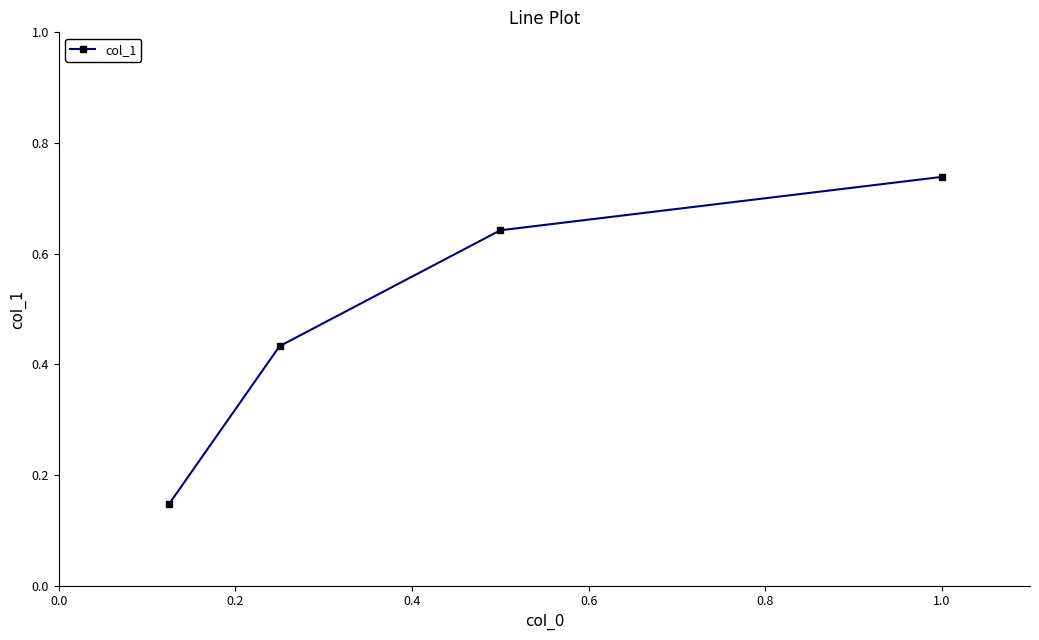

What is the sum of all values?

2.0